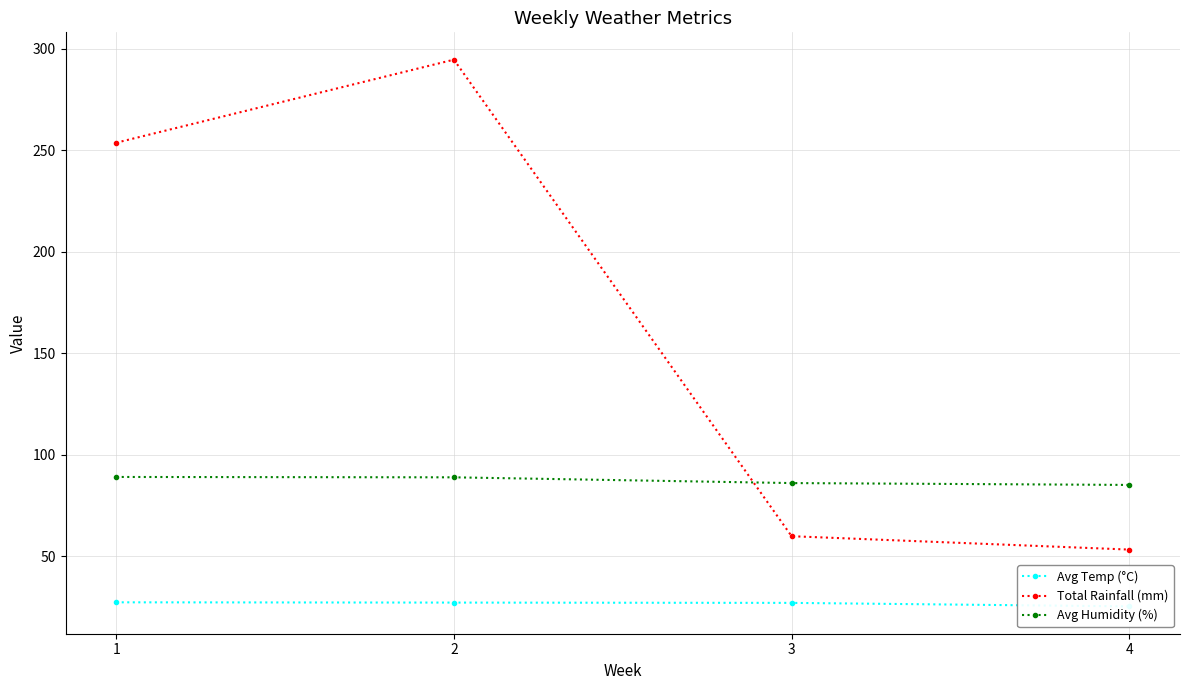

Reading right to left, transcribe all the data shown in this chart.

Avg Temp (°C): 4=25.2	3=26.9	2=27.1	1=27.2
Total Rainfall (mm): 4=53.2	3=59.8	2=294.7	1=253.7
Avg Humidity (%): 4=85.0	3=86.0	2=88.8	1=89.0